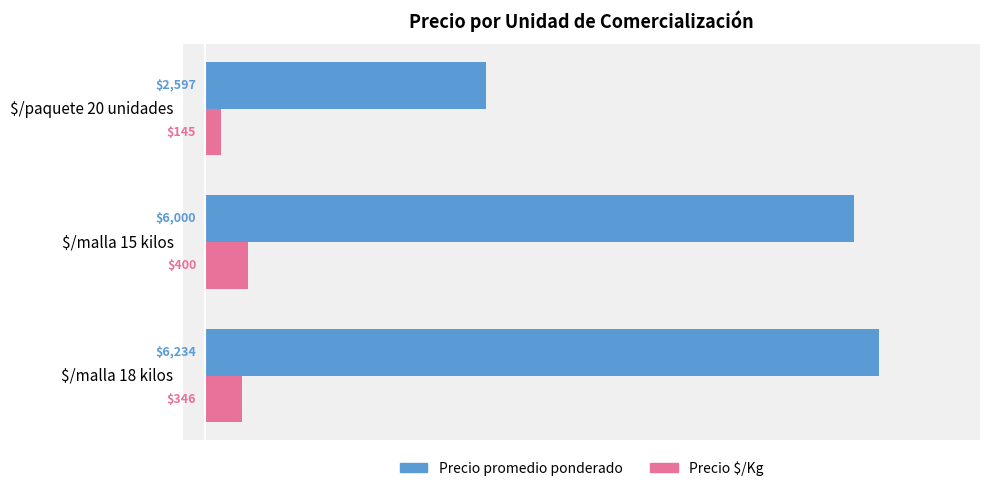

True or false: Precio promedio ponderado has a value of 6234 at $/malla 18 kilos.

True